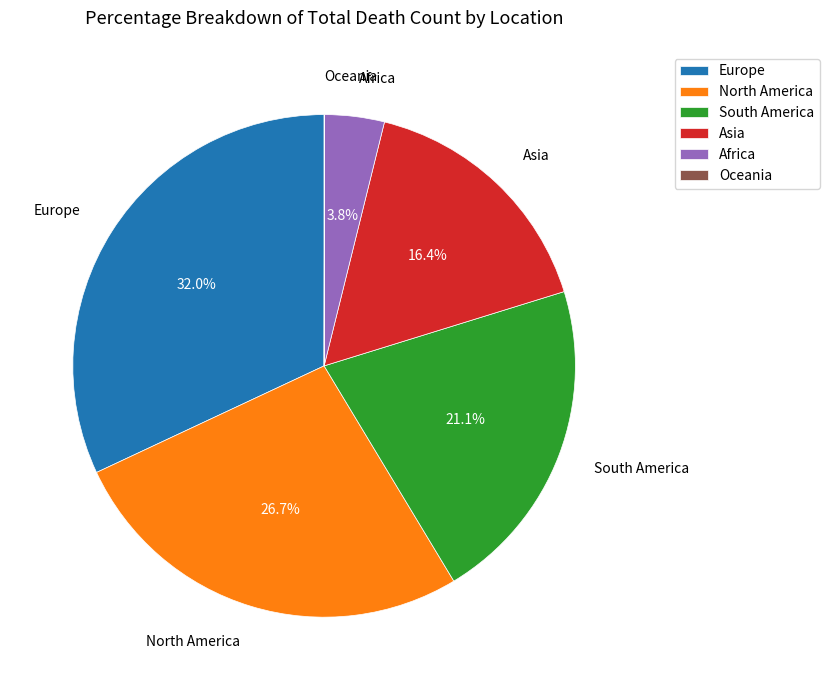

The North America slice represents 14% of the pie. True or false?

False